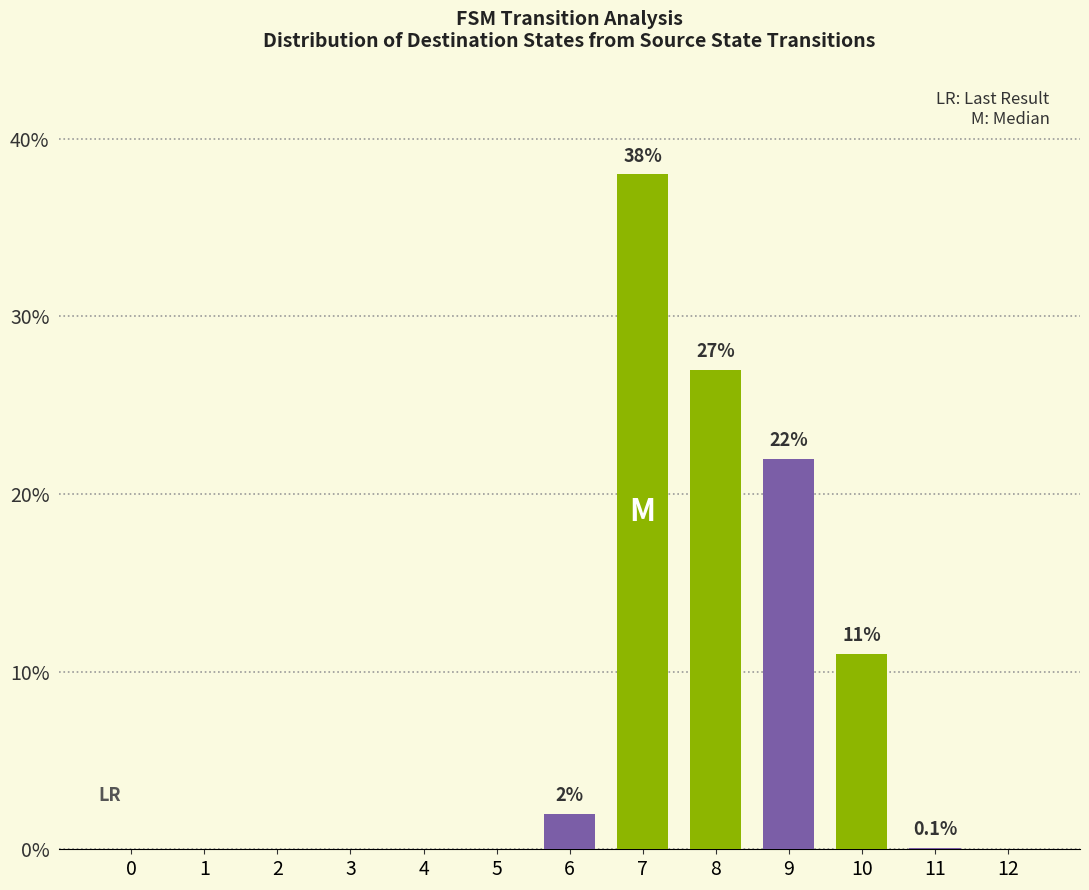

Which label corresponds to the largest value in the chart?

7